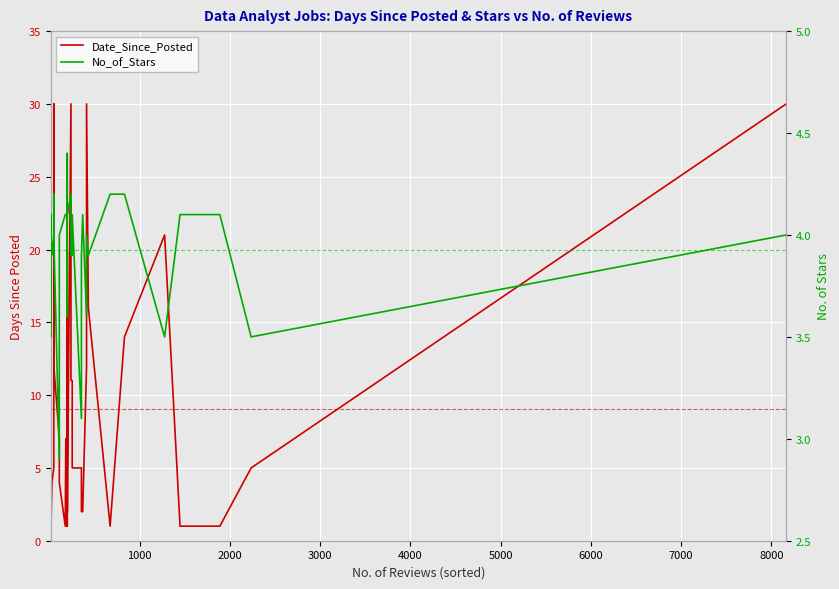

Reading left to right, transcribe all the data shown in this chart.

Date_Since_Posted: 12.0	19.0	1.0	7.0	5.0	1.0	1.0	4.0	5.0	30.0	12.0	12.0	7.0	4.0	1.0	7.0	1.0	2.0	1.0	7.0	20.0	4.0	2.0	30.0	11.0	11.0	5.0	5.0	2.0	2.0	12.0	30.0	16.0	1.0	14.0	21.0	1.0	1.0	5.0	30.0
No_of_Stars: 4.0	3.5	4.1	3.9	3.9	3.8	4.0	3.9	4.0	4.2	4.1	4.0	2.9	4.0	4.1	4.1	4.1	4.1	3.9	3.6	4.4	4.1	4.1	4.2	3.9	3.9	4.1	3.1	3.9	4.1	3.6	4.0	3.9	4.2	4.2	3.5	4.1	4.1	3.5	4.0